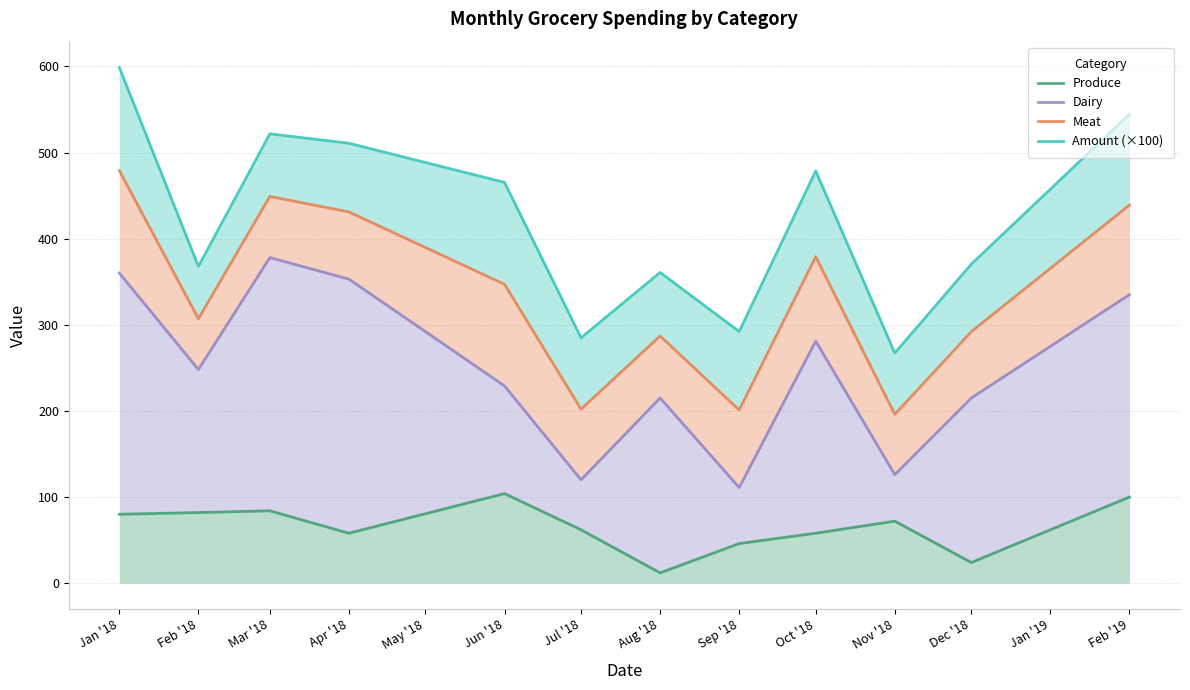

How many data points in Produce are above 72?

5